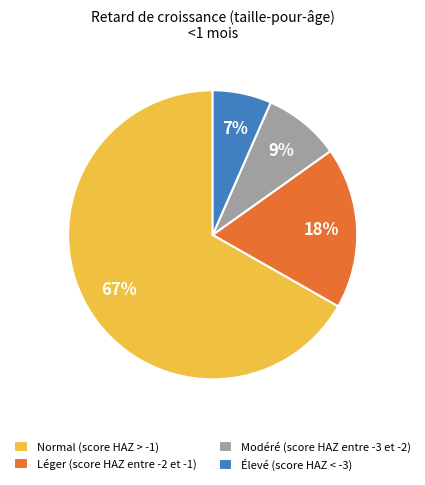

Which category has the biggest portion of the pie?

Normal (score HAZ > -1)